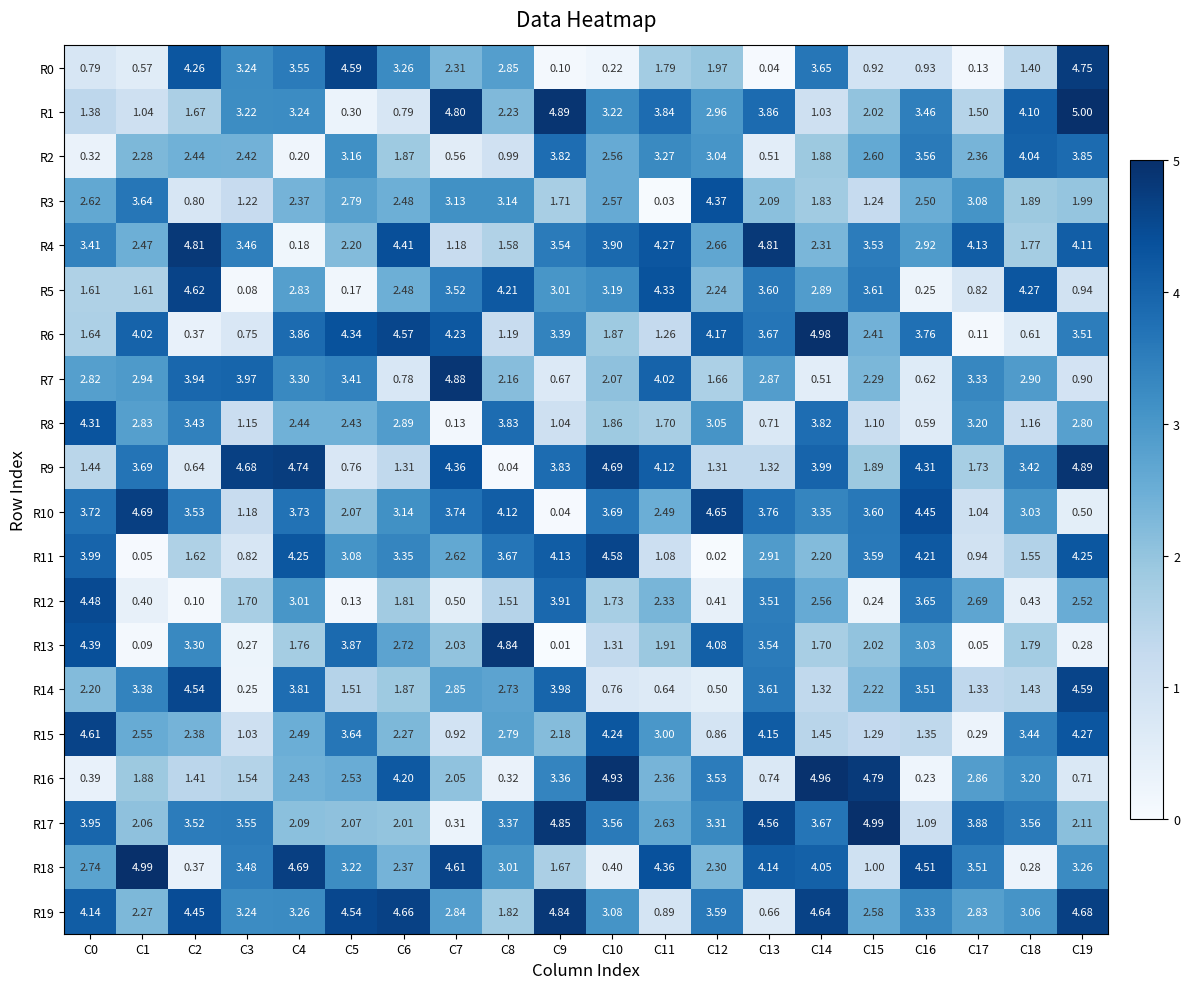

Is the value of R18 at C4 greater than the value of R9 at C13?

Yes